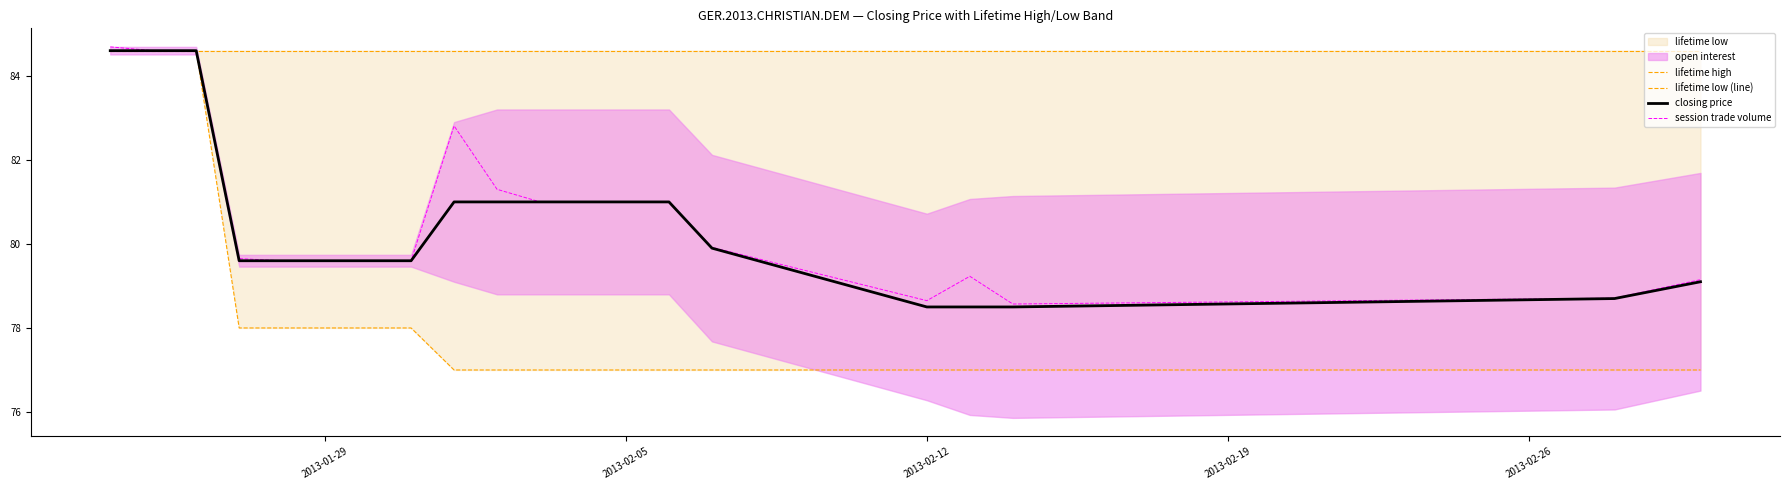

The value of session trade volume at 2013-01-29 is 51.2. True or false?

False